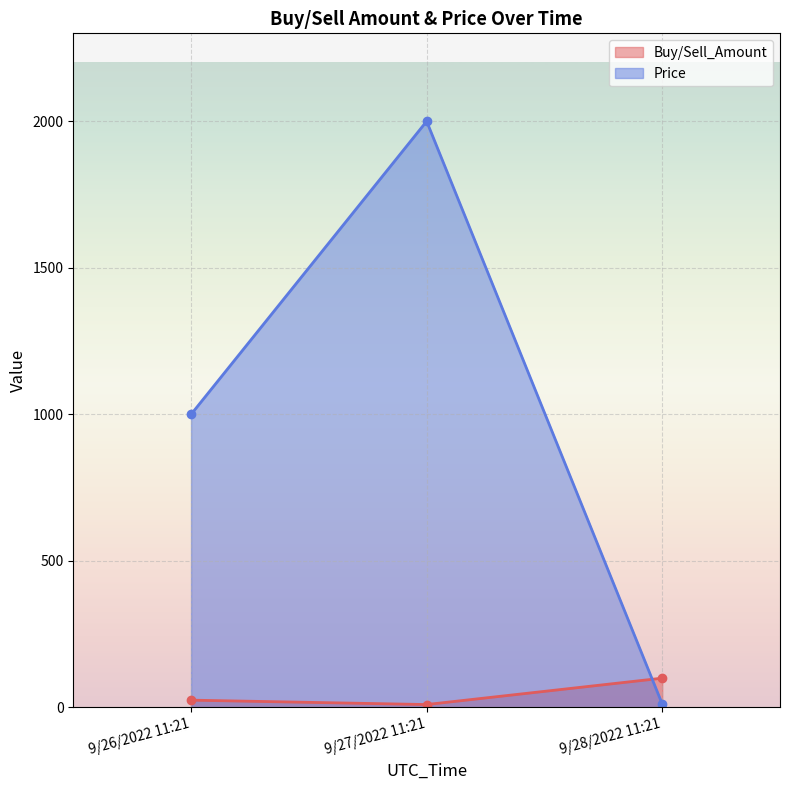

What are all the series names shown in the legend?

Buy/Sell_Amount, Price